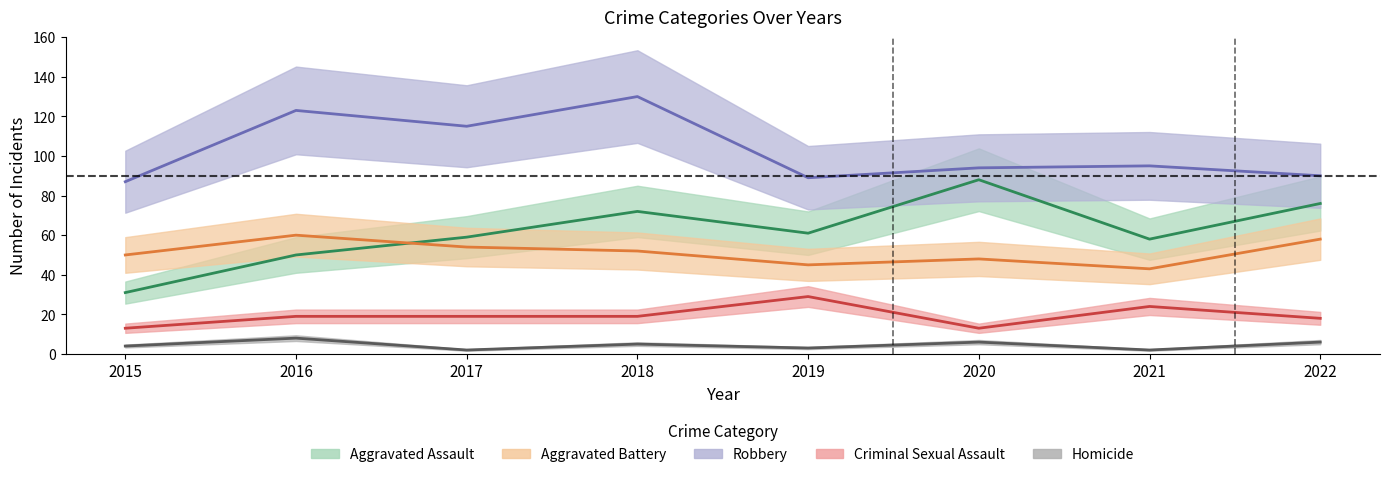

Which series changed the most between 2015 and 2019?

Aggravated Assault